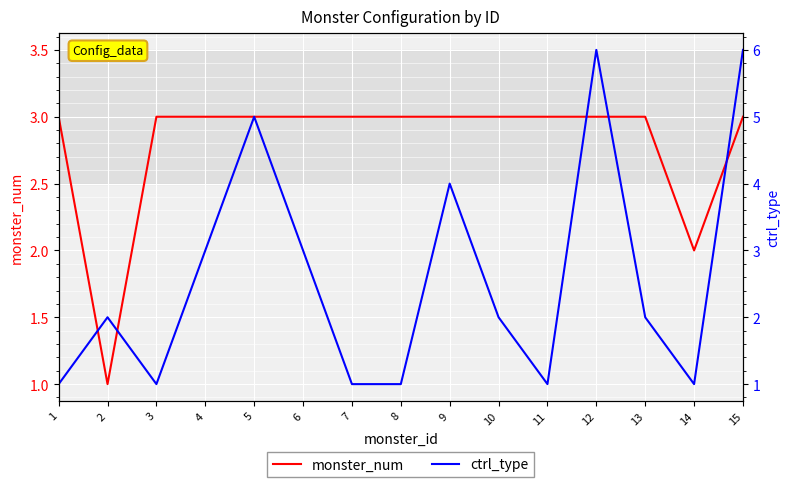

Which series has the largest total across all categories?

monster_num